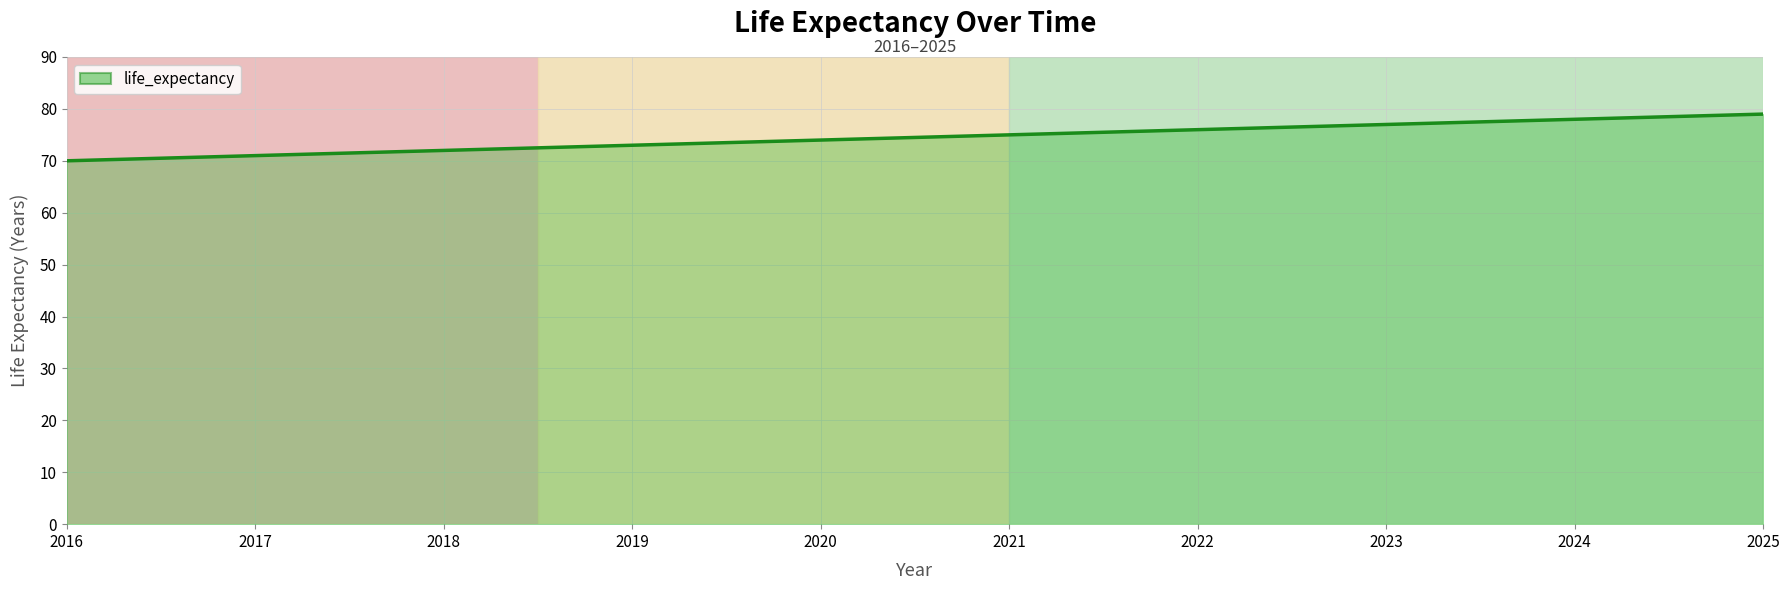

What value does the data have at 2017?

71